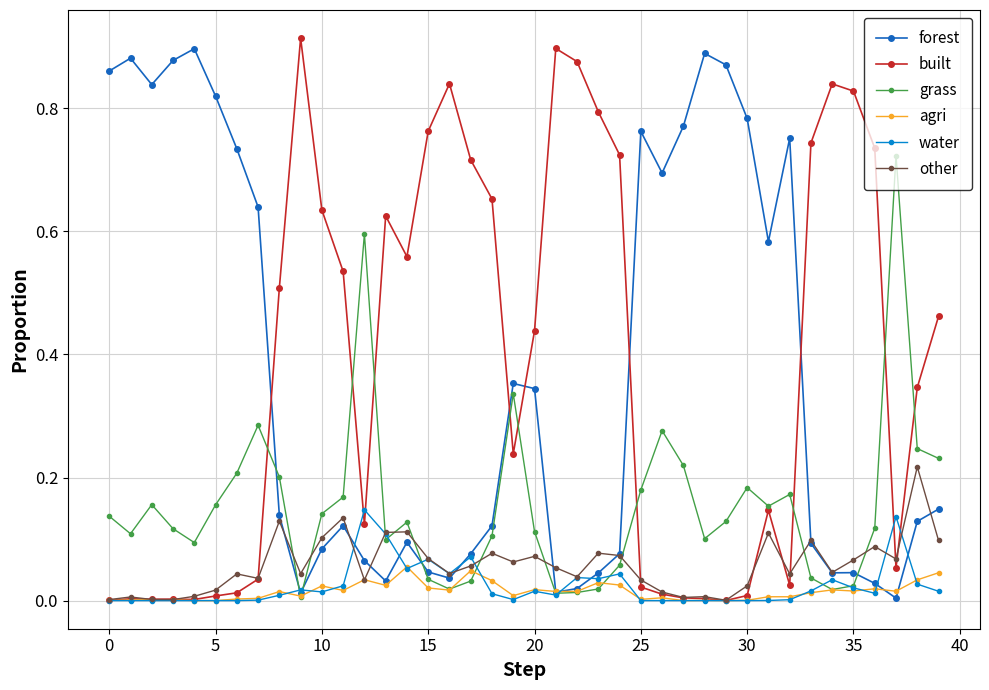

True or false: water and grass cross at least once.

True